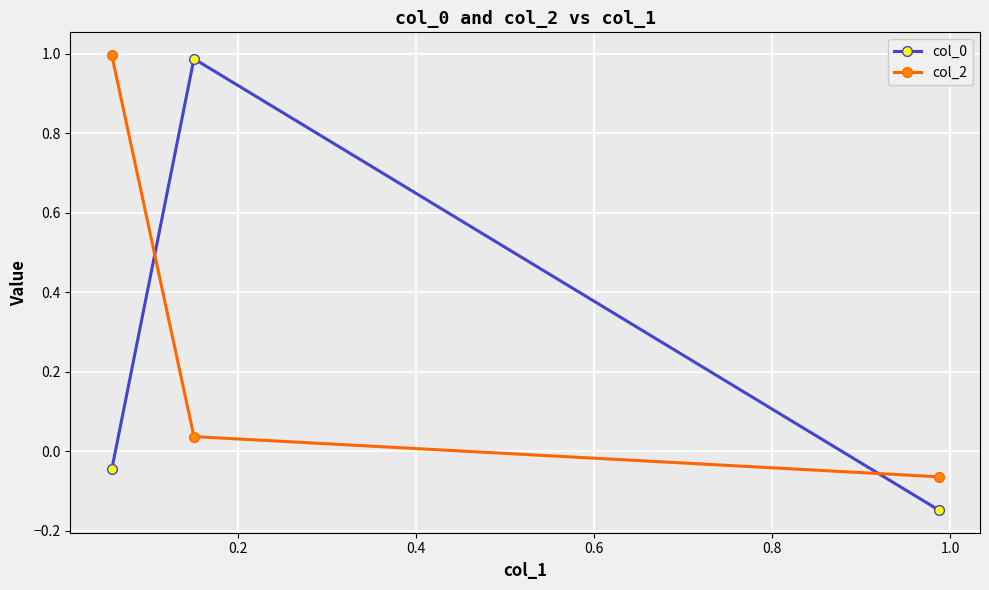

At how many categories does at least one series exceed 0?

2